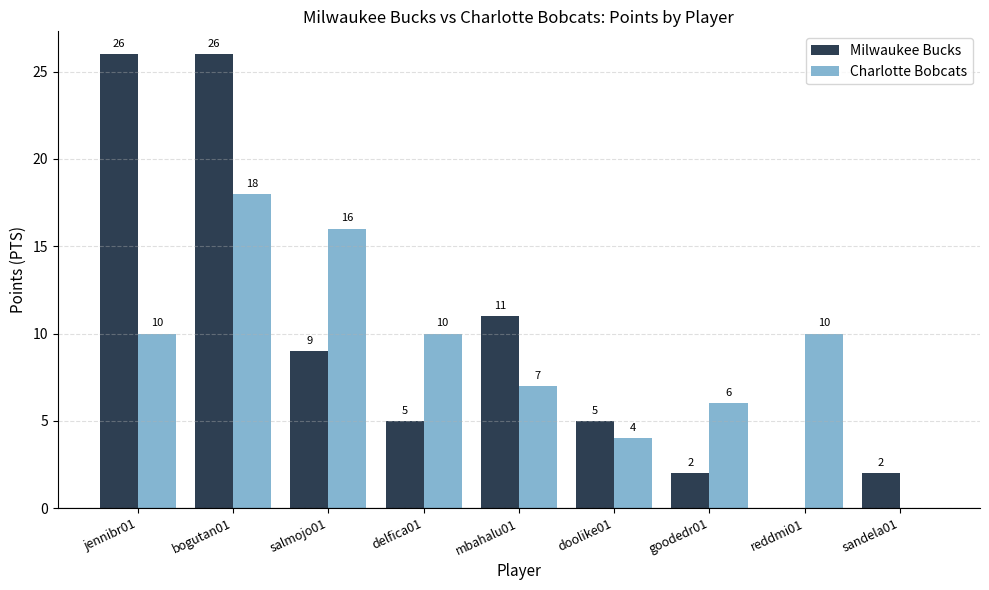

Reading left to right, list all the values displayed in this chart.

Milwaukee Bucks: 26	26	9	5	11	5	2	0	2
Charlotte Bobcats: 10	18	16	10	7	4	6	10	0